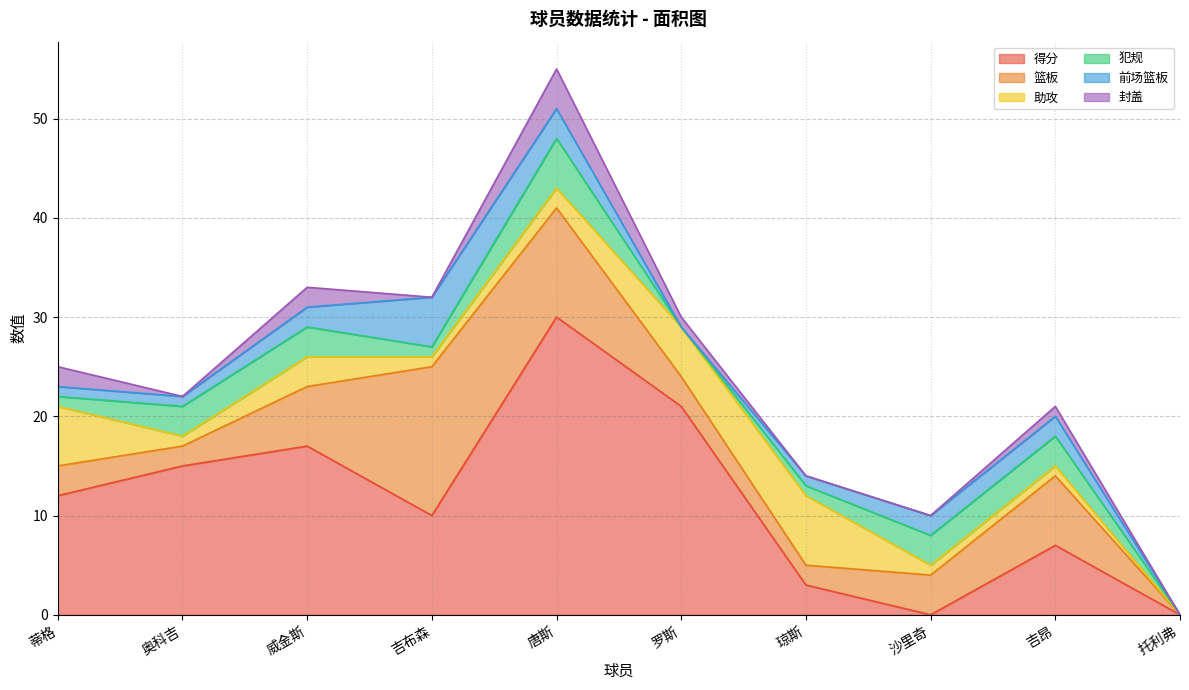

List the labels in order of 得分 value, largest first.

唐斯, 罗斯, 威金斯, 奥科吉, 蒂格, 吉布森, 吉昂, 琼斯, 沙里奇, 托利弗